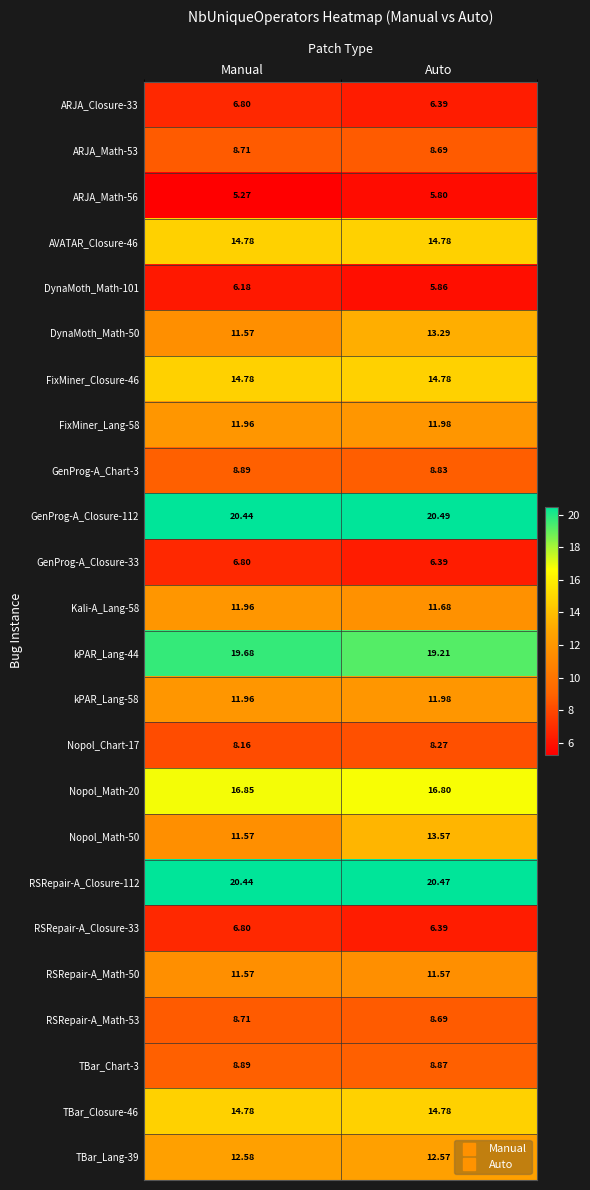

At which label is DynaMoth_Math-101 closest to 6?

Auto